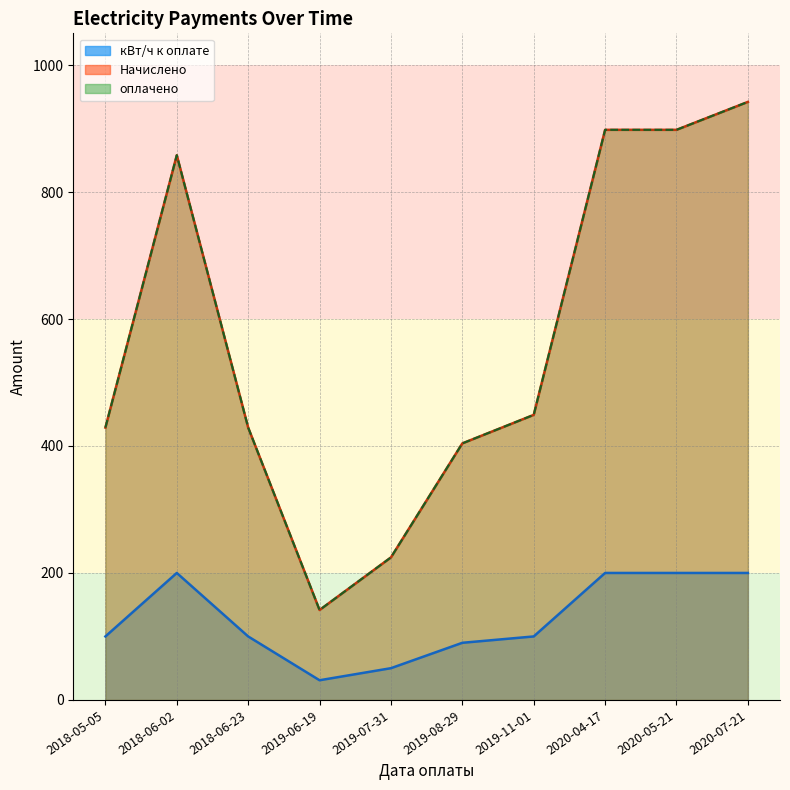

True or false: Начислено has more than 2 points higher than both neighbors.

False